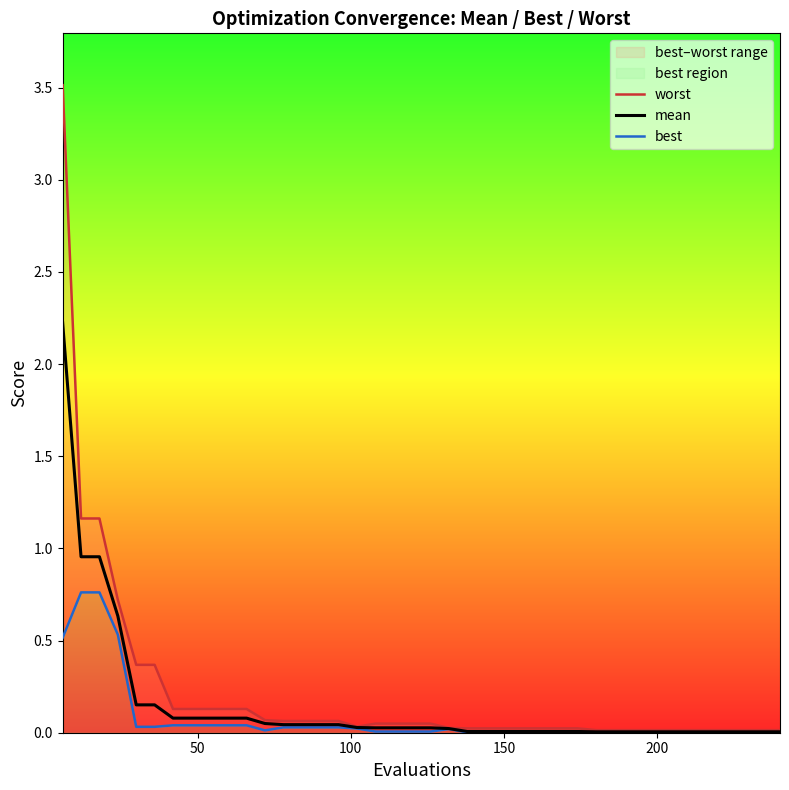

True or false: worst and mean intersect in this chart.

False